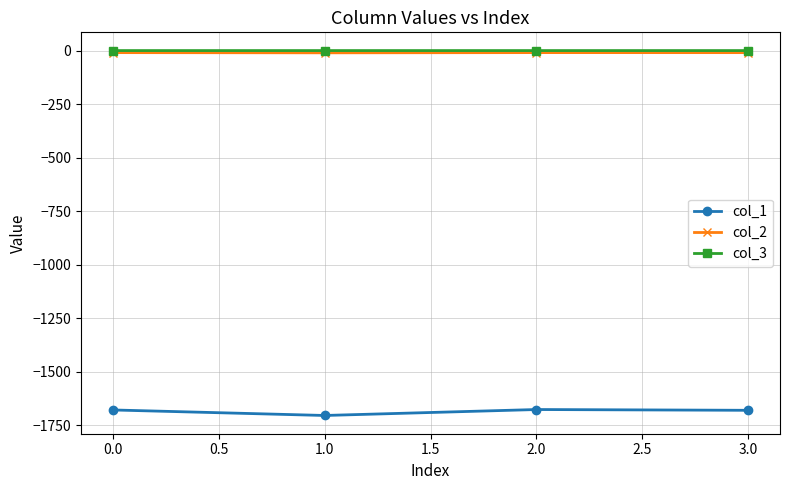

What is the minimum value shown in the chart?

-1704.6